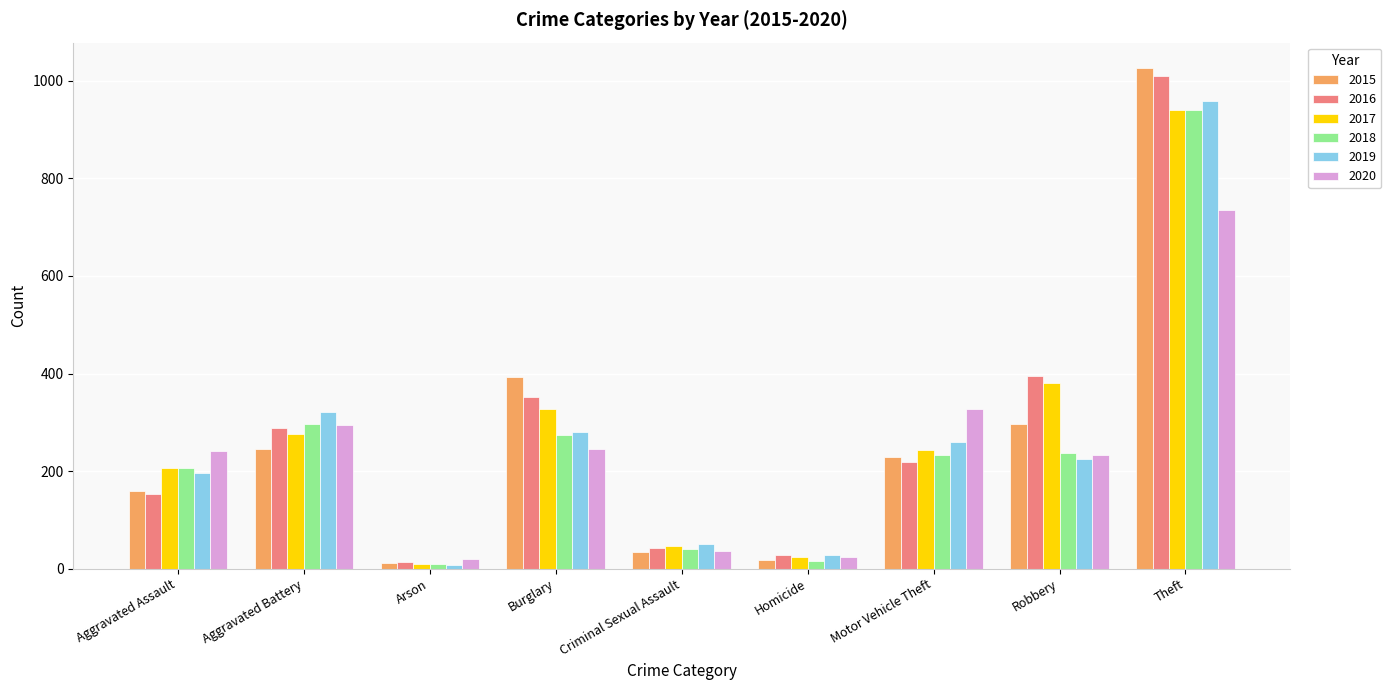

What position from the right is Arson?

7